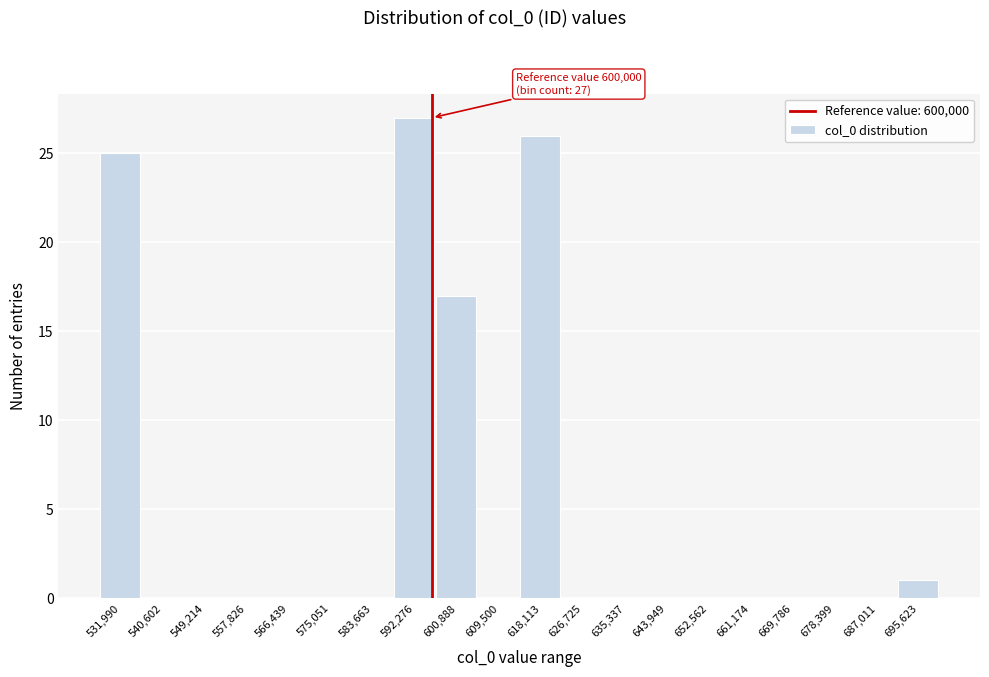

Reading left to right, what are all the values shown in this chart?

531,990=25	540,602=0	549,214=0	557,826=0	566,439=0	575,051=0	583,663=0	592,276=27	600,888=17	609,500=0	618,113=26	626,725=0	635,337=0	643,949=0	652,562=0	661,174=0	669,786=0	678,399=0	687,011=0	695,623=1